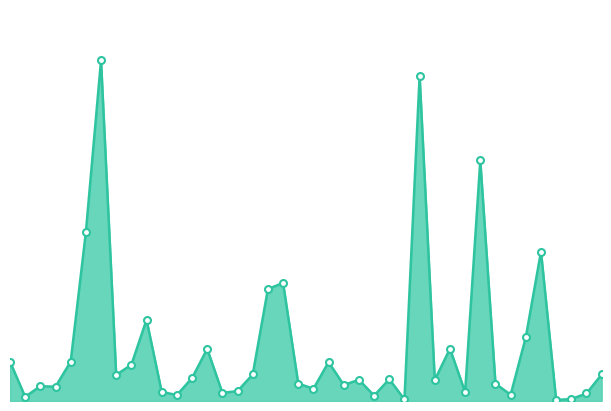

Does the chart have visible grid lines?

No